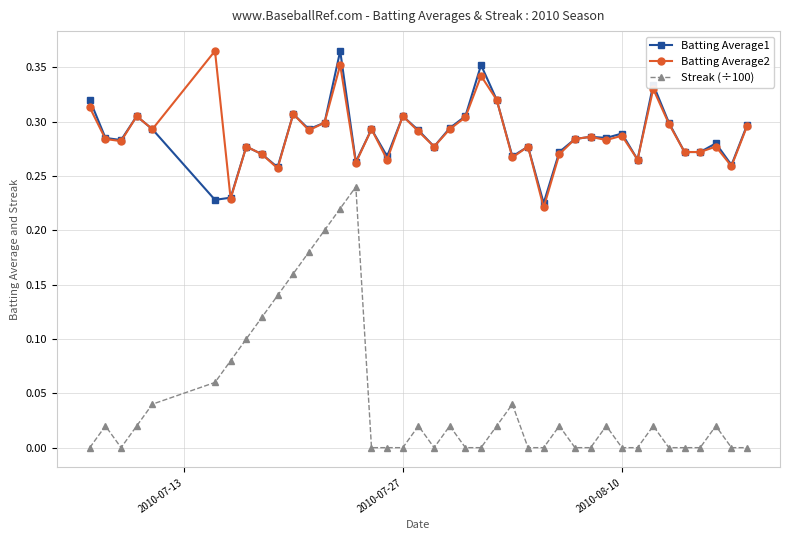

Is this an area chart (filled region under the line)?

No